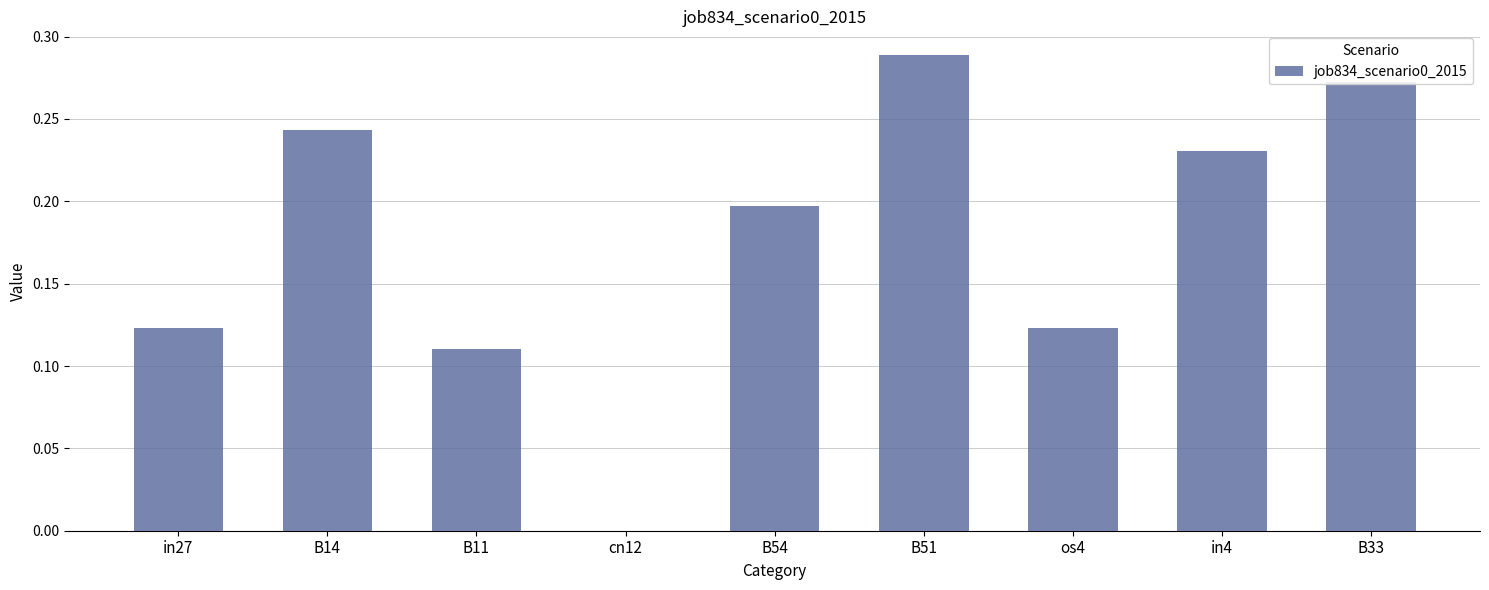

How many data points does each series have?

9